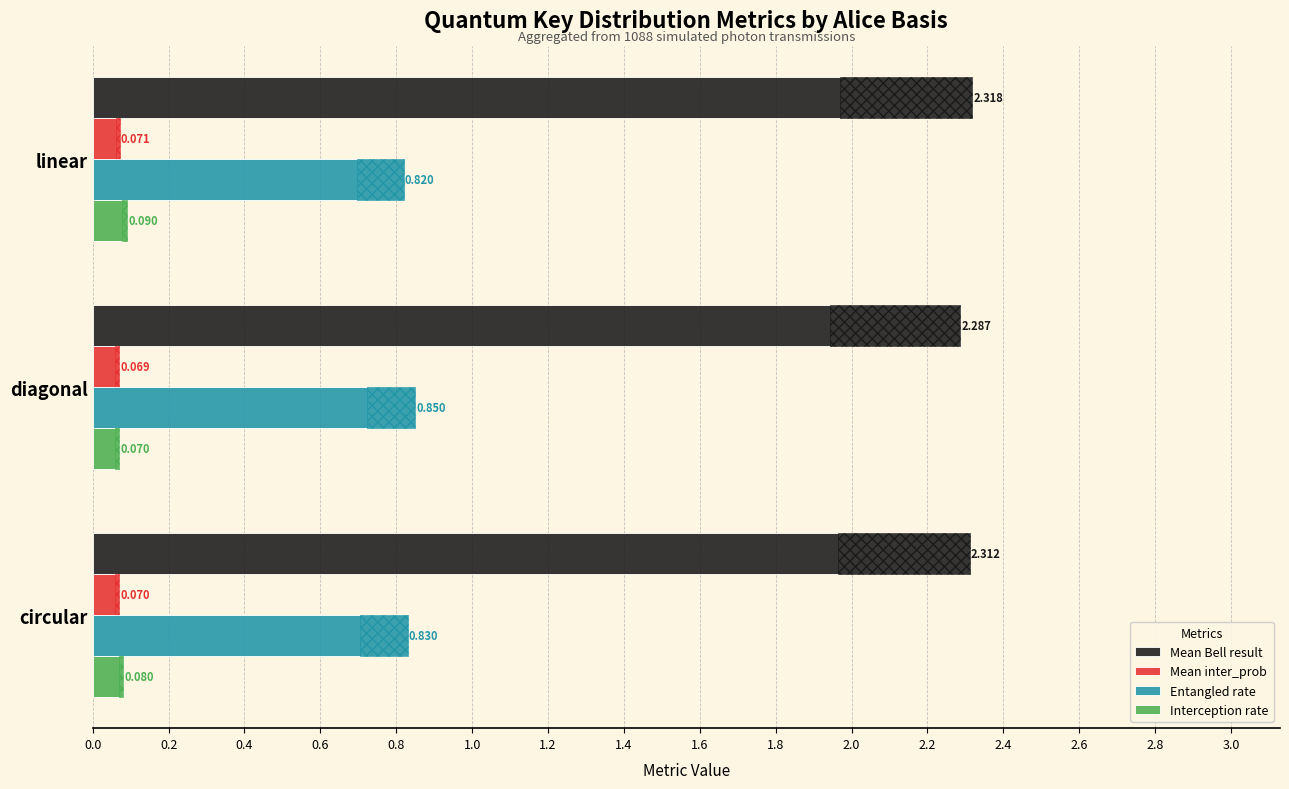

Reading left to right, extract all data points from this chart.

Mean Bell result: 2.3	2.3	2.3
Mean inter_prob: 0.1	0.1	0.1
Entangled rate: 0.8	0.8	0.8
Interception rate: 0.1	0.1	0.1